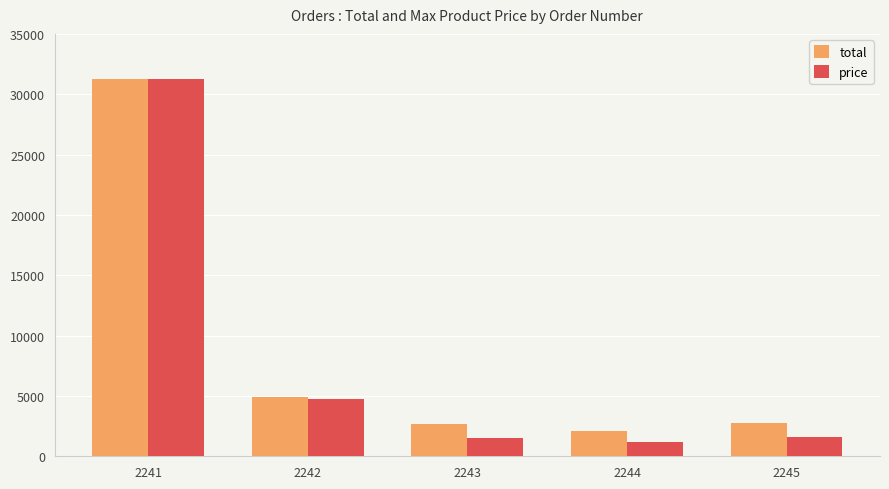

Where is total nearest to the value 16703?

2242